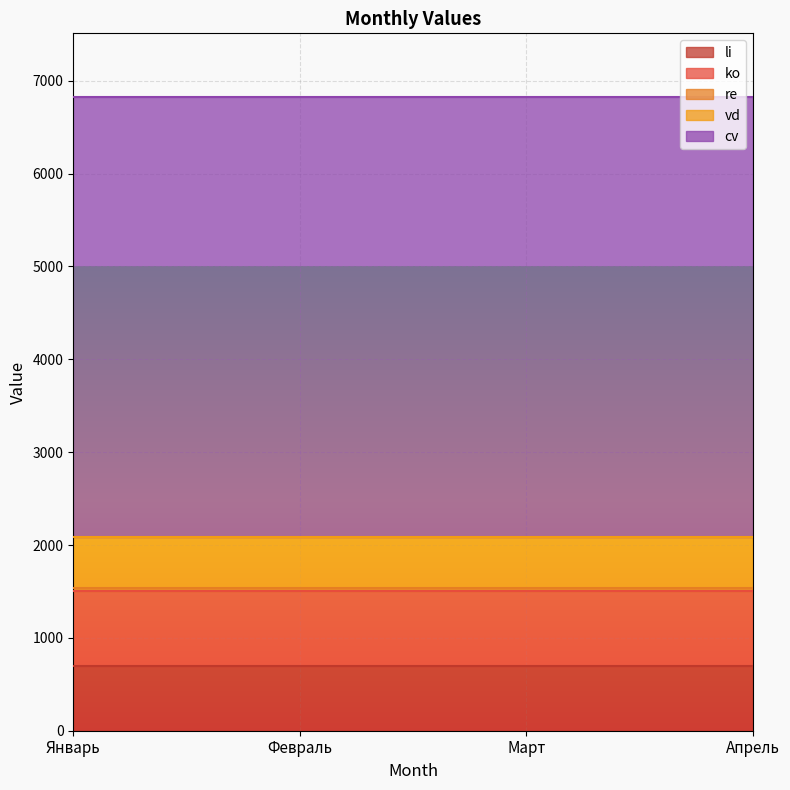

Between Январь and Март, which series saw the biggest shift?

li